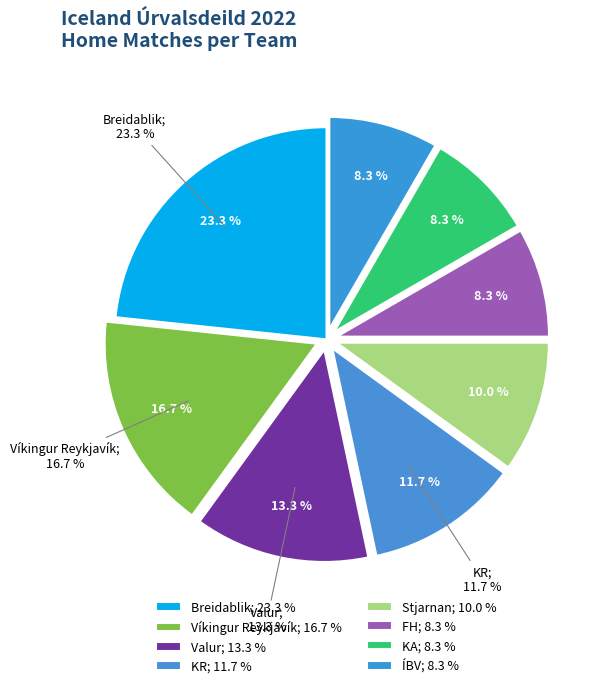

How many segments does this pie chart have?

8